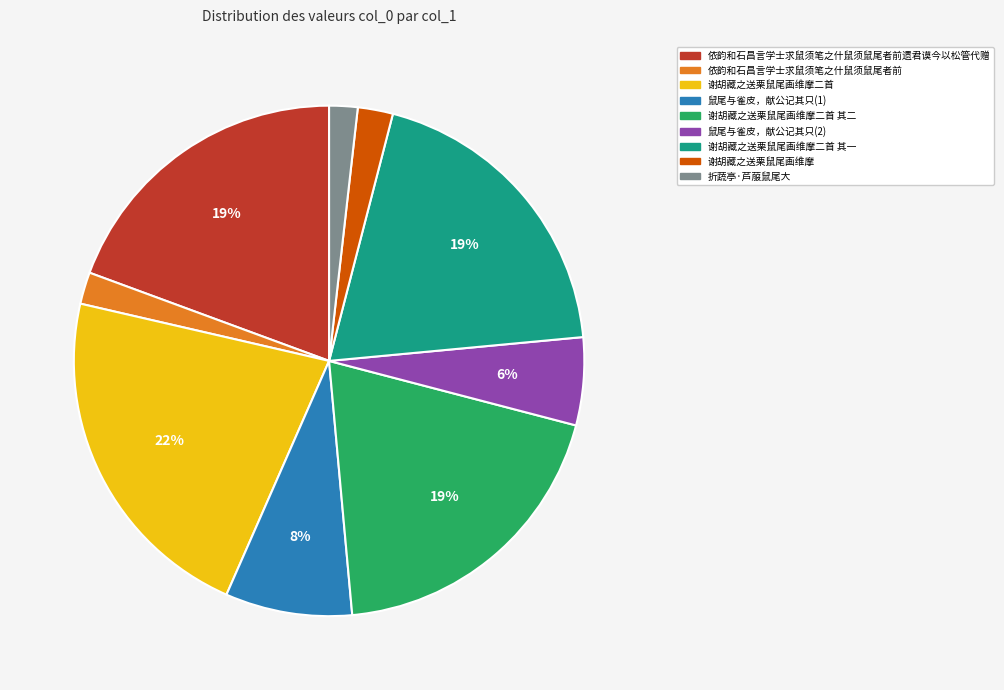

Which has a higher value, 谢胡藏之送栗鼠尾画维摩 or 谢胡藏之送栗鼠尾画维摩二首 其二?

谢胡藏之送栗鼠尾画维摩二首 其二